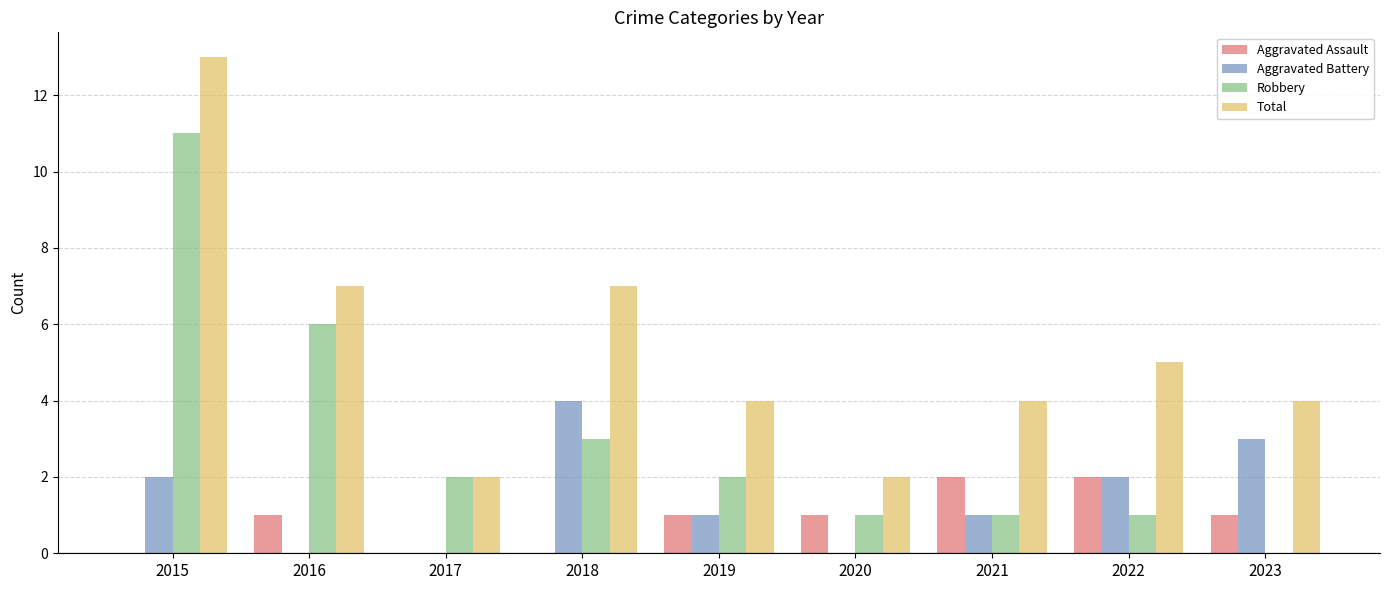

Is it true that Robbery equals 1 at 2019?

False